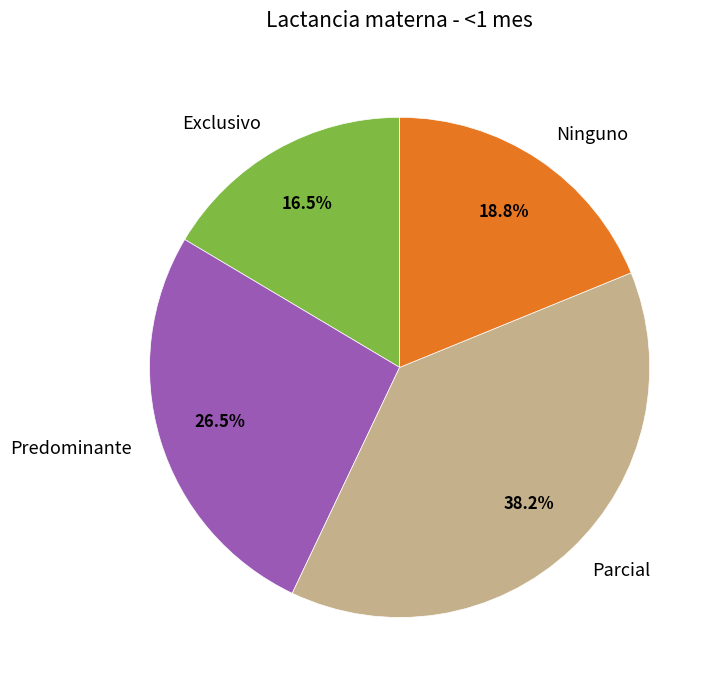

How many segments does this pie chart have?

4